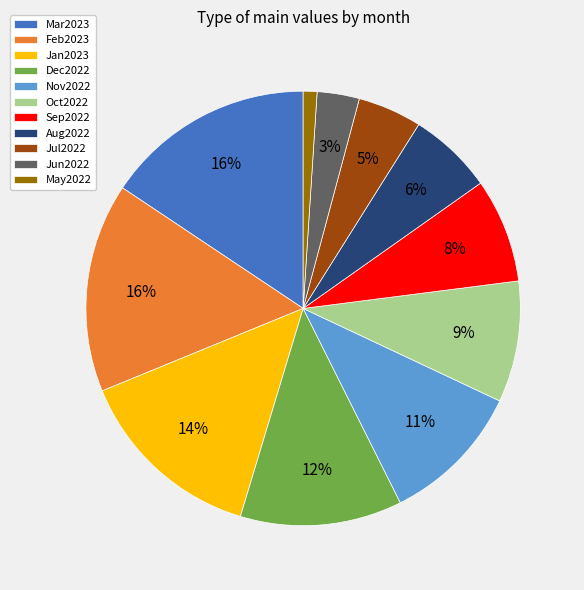

Is there a majority slice in this chart?

No